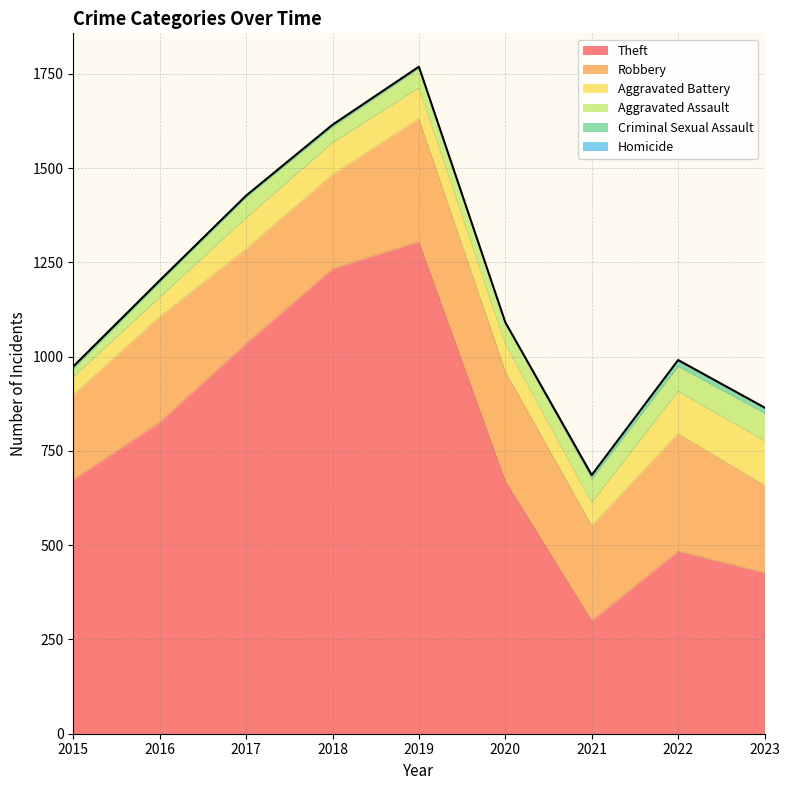

How many values in the Robbery series exceed 252?

4